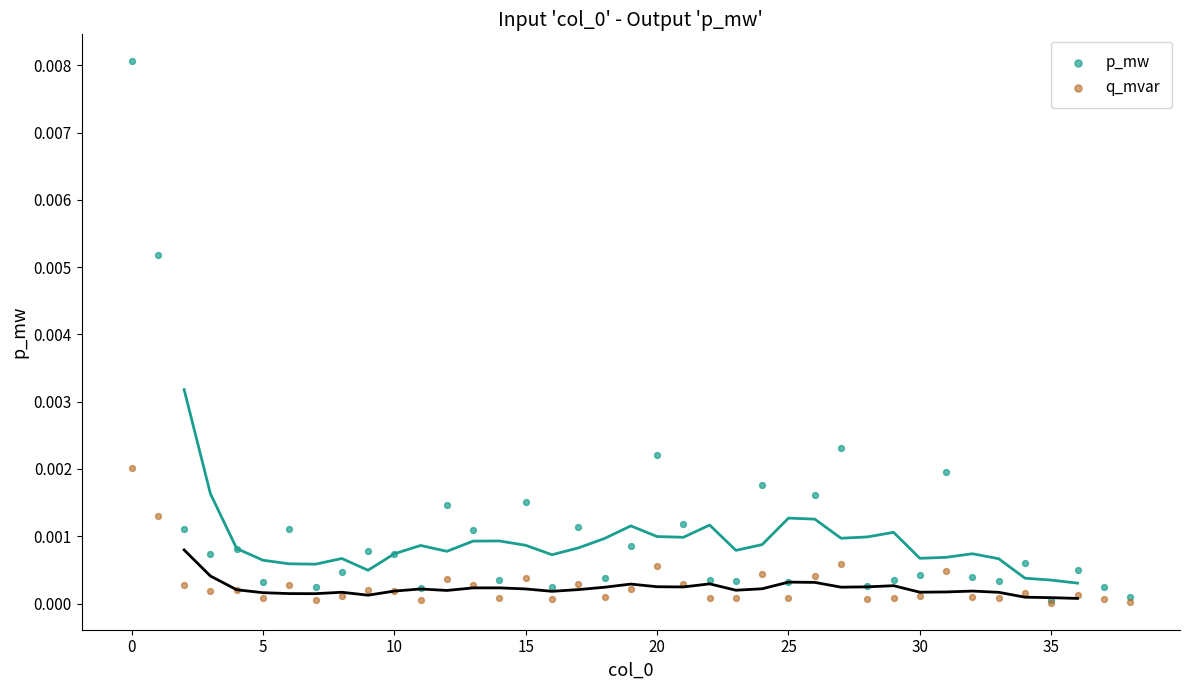

What are all the series names shown in the legend?

p_mw, q_mvar